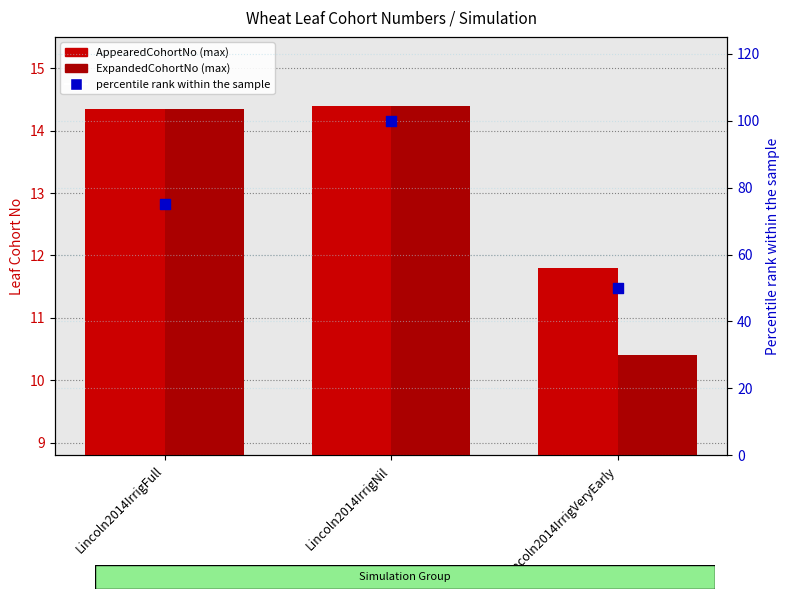

At which category is the sum across all series the highest?

Lincoln2014IrrigNil